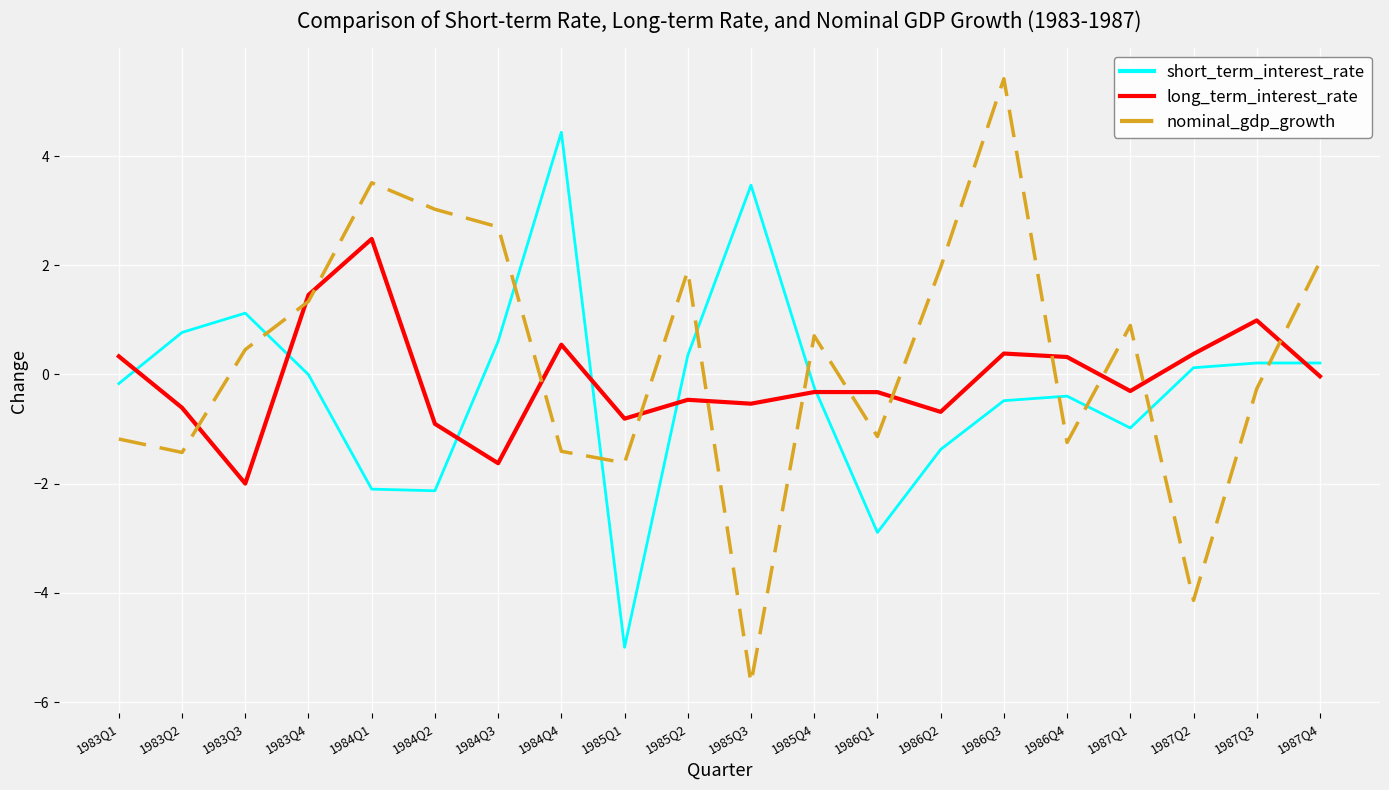

How many intersections are there between short_term_interest_rate and nominal_gdp_growth?

9